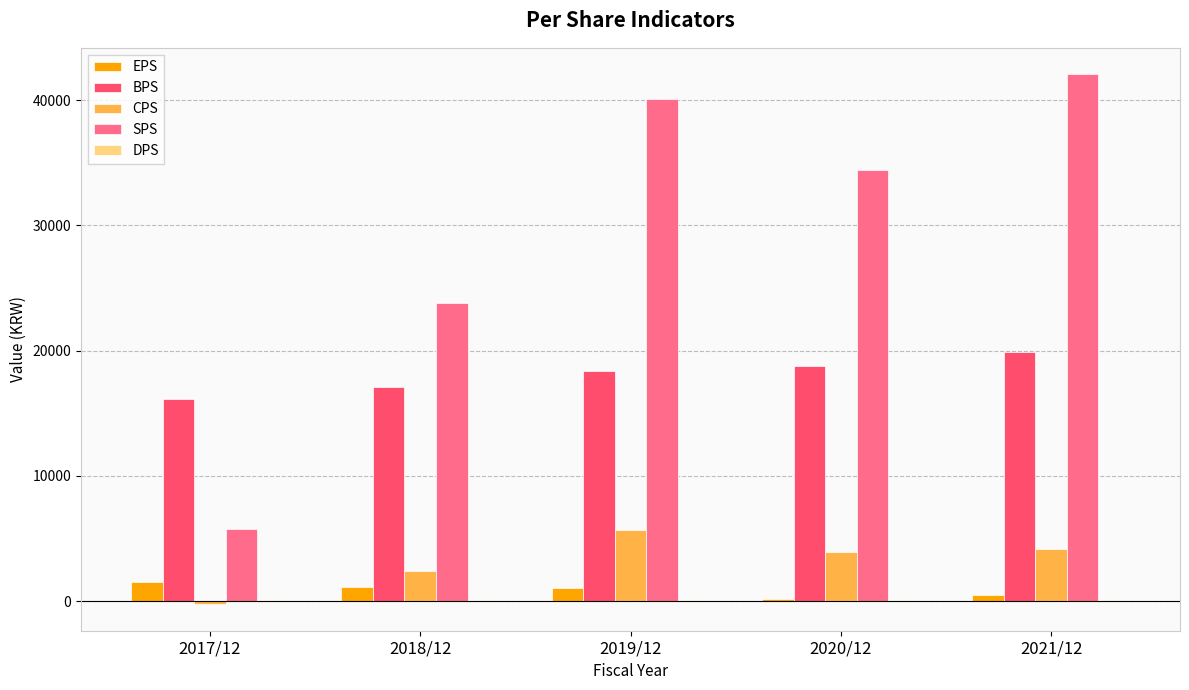

How many positive values does the CPS series have?

4